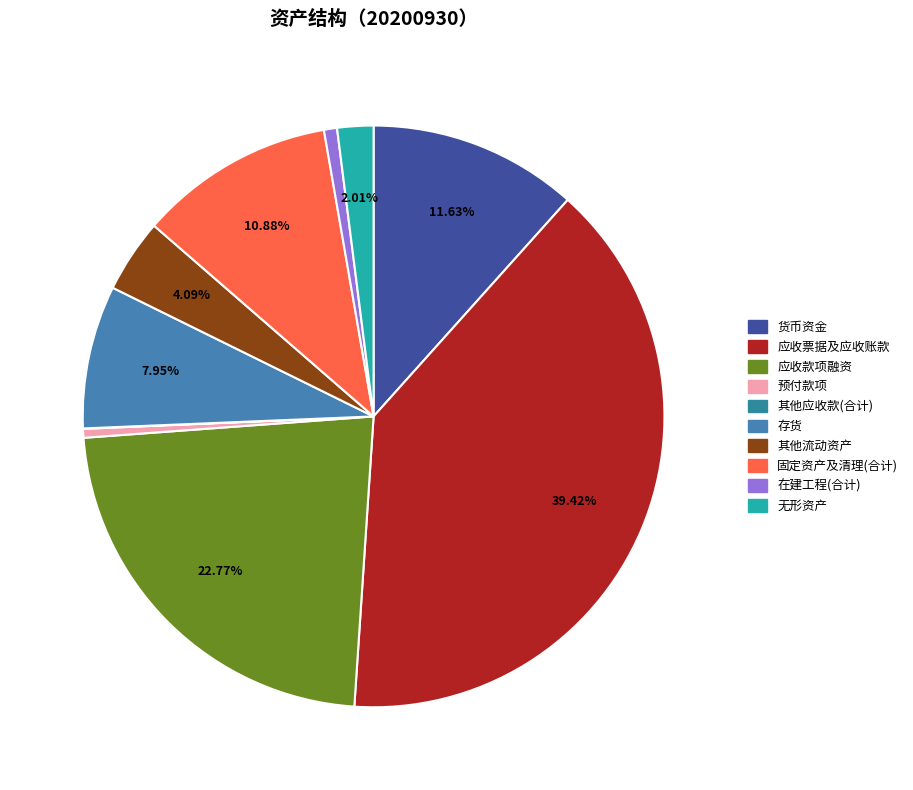

Does any single category account for the majority?

No